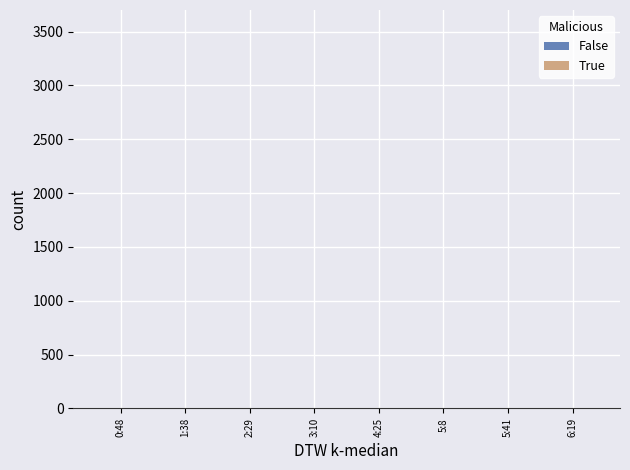

What is the sum of all values?

28